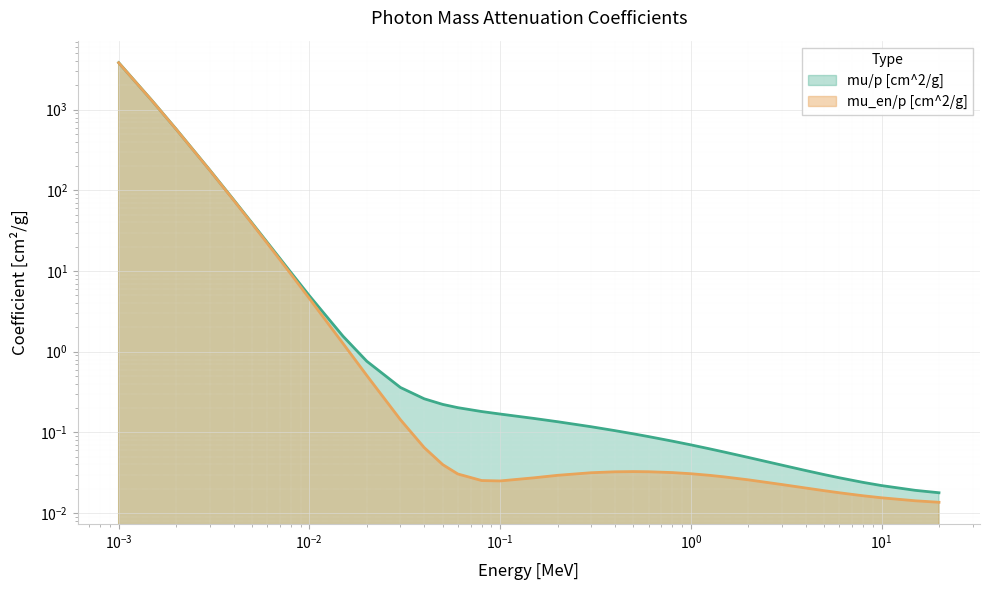

List the series in order of their peak value, highest first.

mu/p [cm^2/g], mu_en/p [cm^2/g]